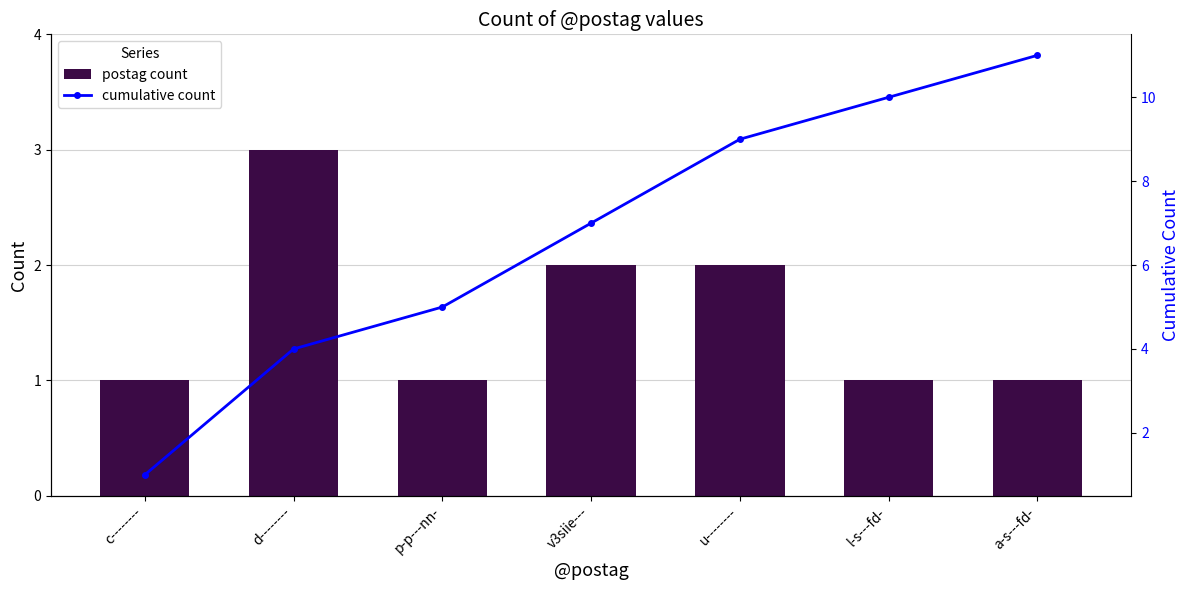

At which label does postag count reach its peak?

d--------